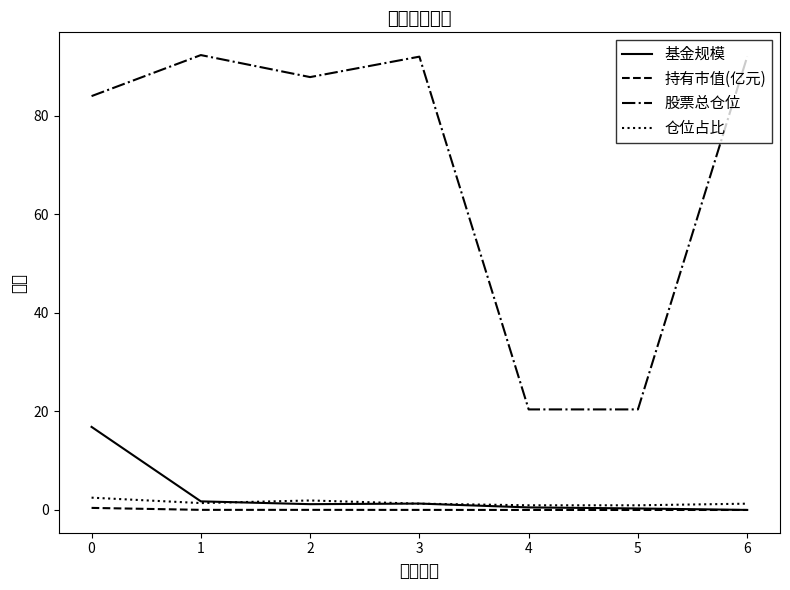

What is the total value across all series at 1?

95.5